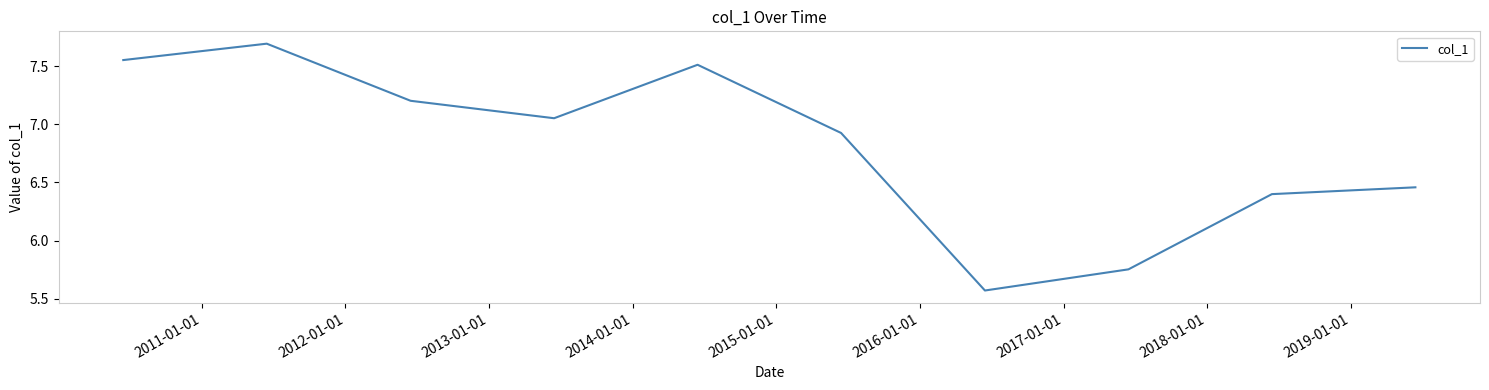

What is the maximum value shown in the chart?

7.7